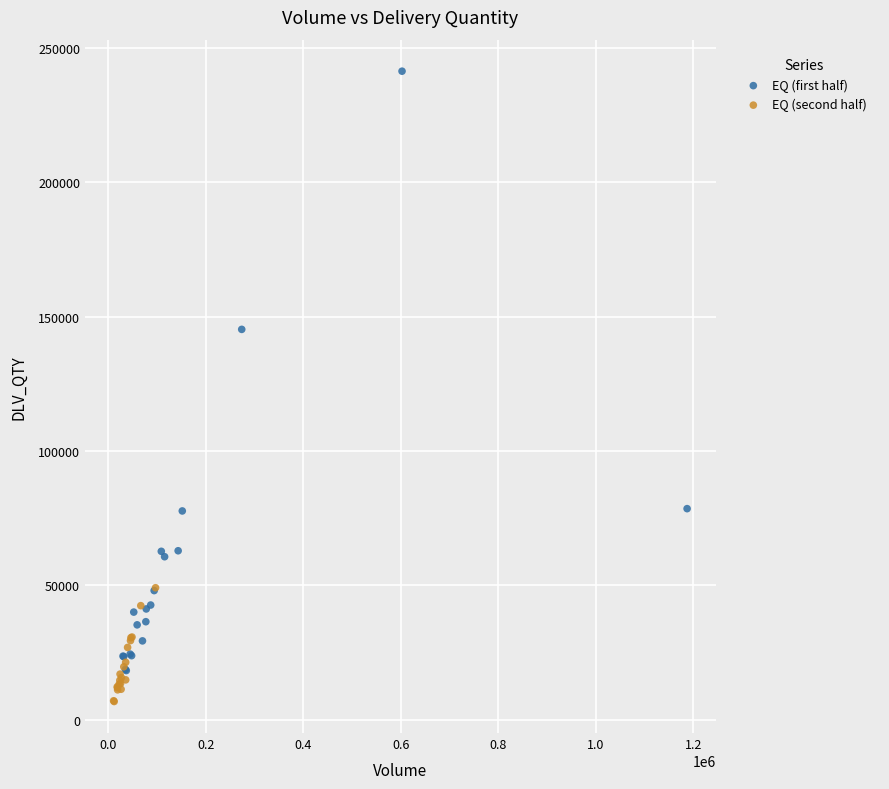

What are all the series names shown in the legend?

EQ (first half), EQ (second half)